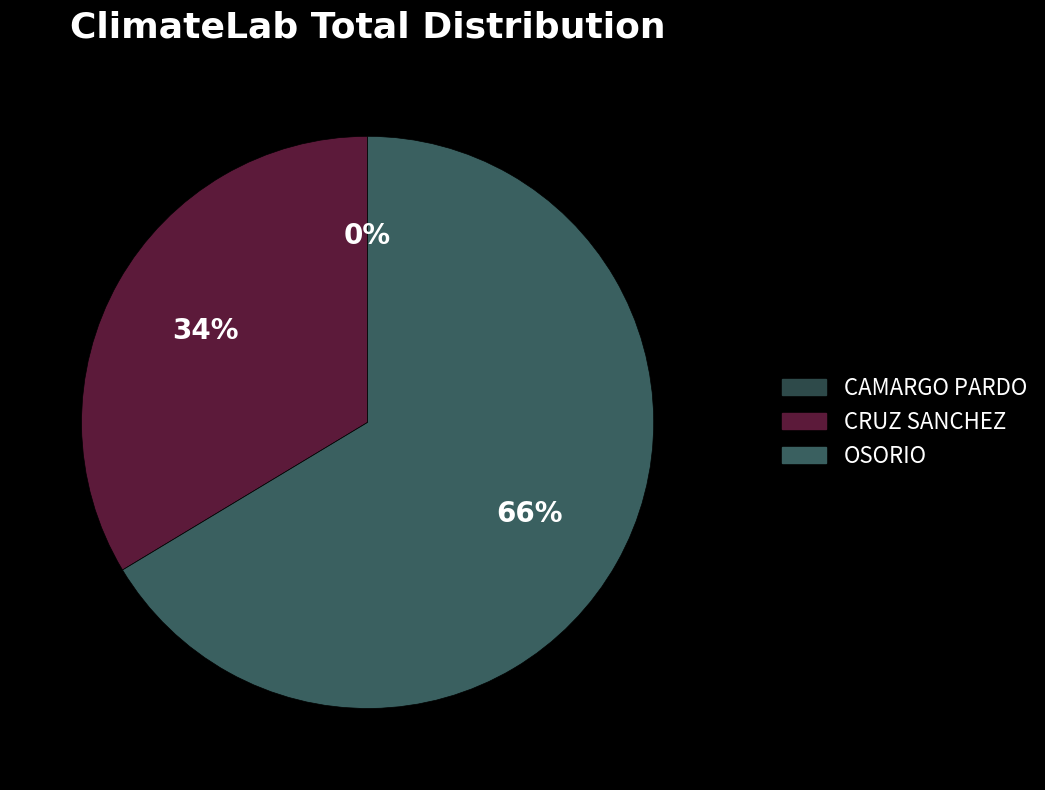

Is it true that CRUZ SANCHEZ is 46% of the pie?

False